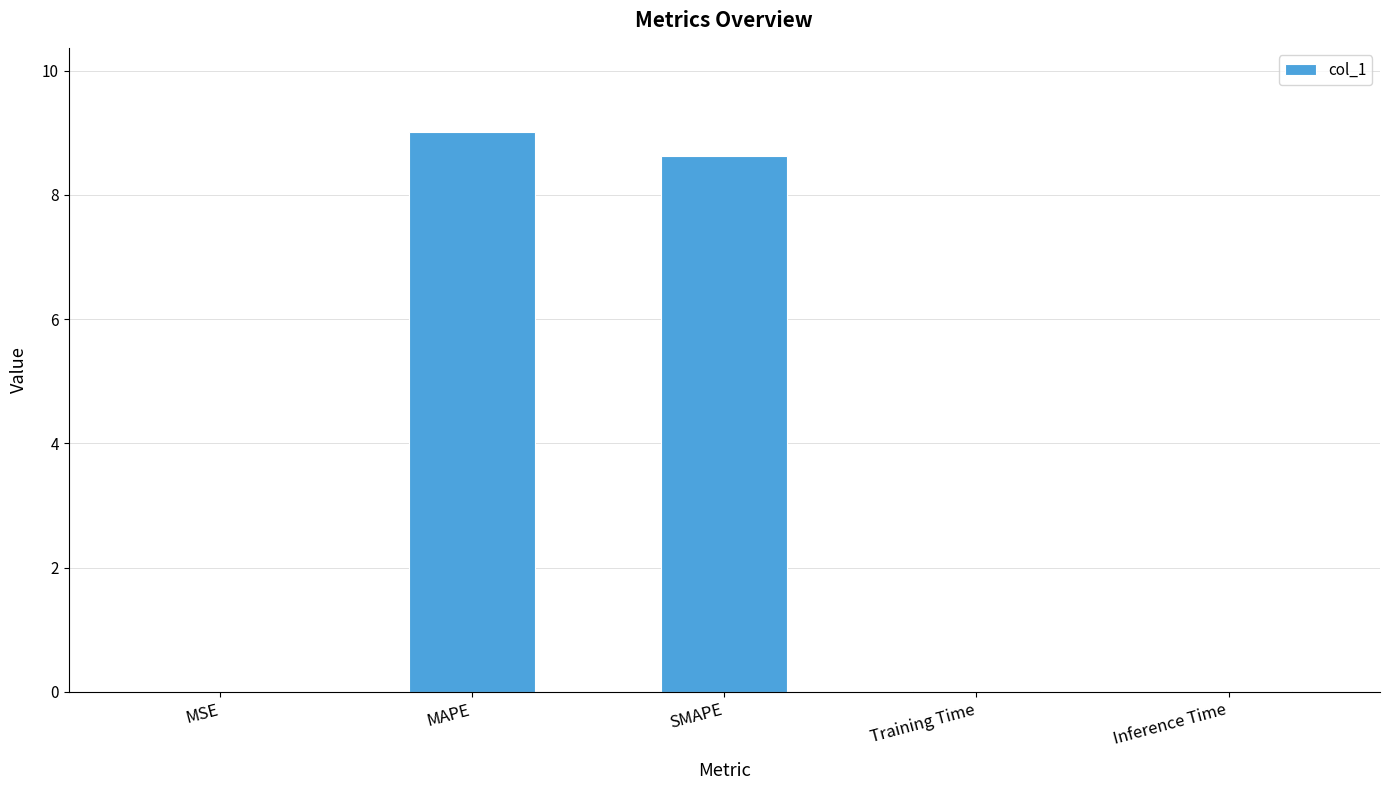

What is the sum of all values?

17.7